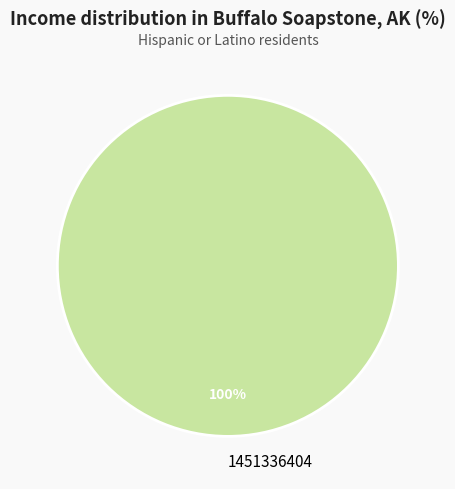

Is it true that 1451336404 is 100% of the pie?

True